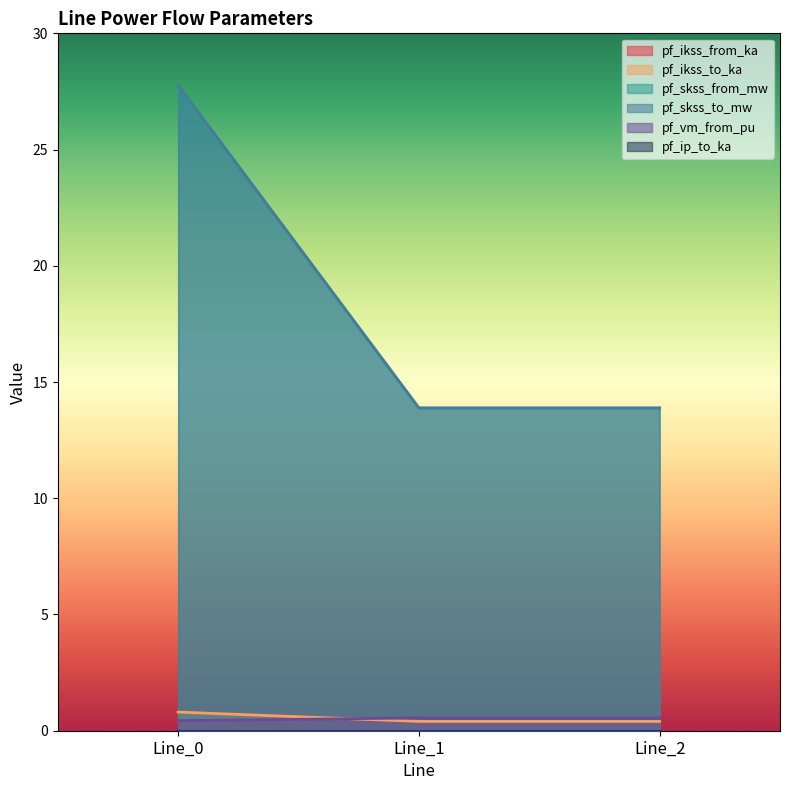

What is the sum of all pf_vm_from_pu values?

1.5